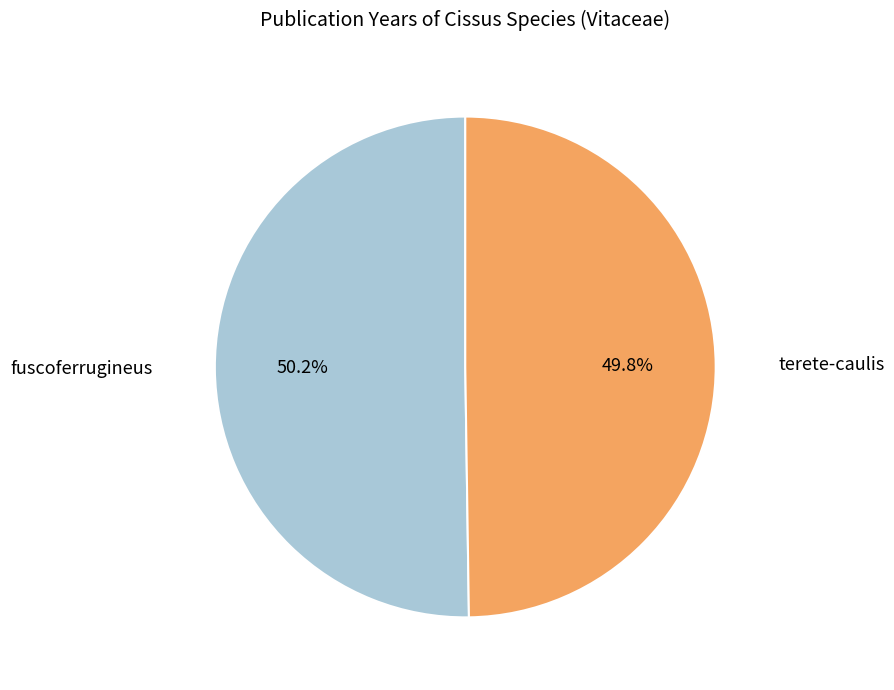

Is there a majority slice in this chart?

Yes